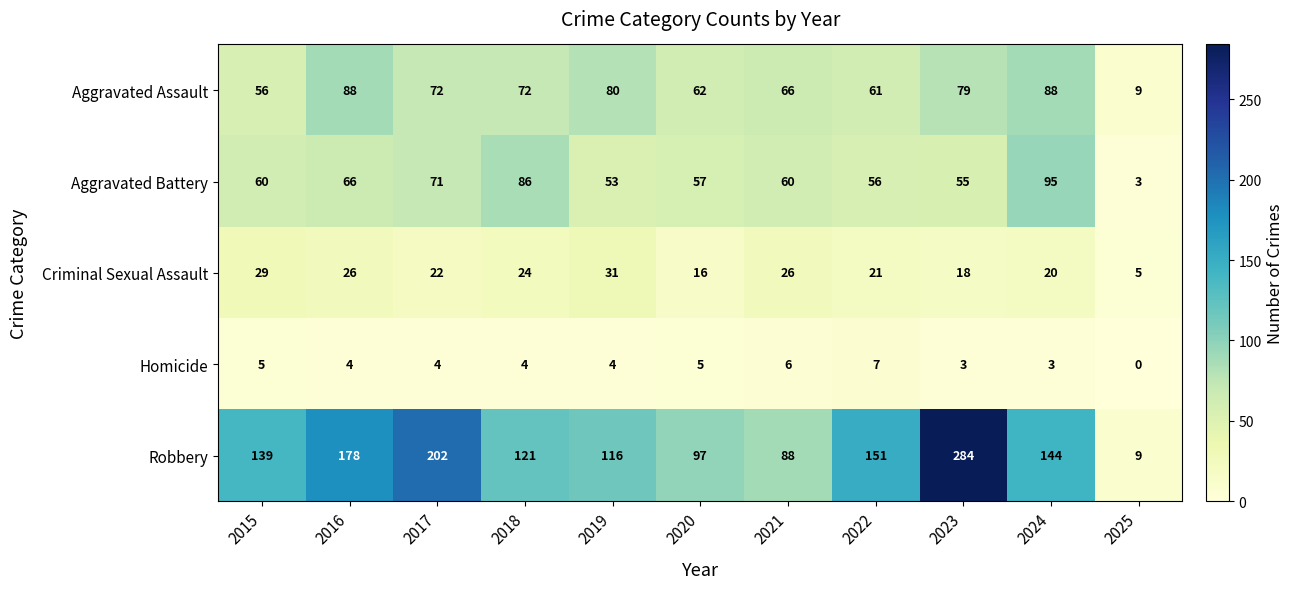

Which series has the widest spread of values?

Robbery